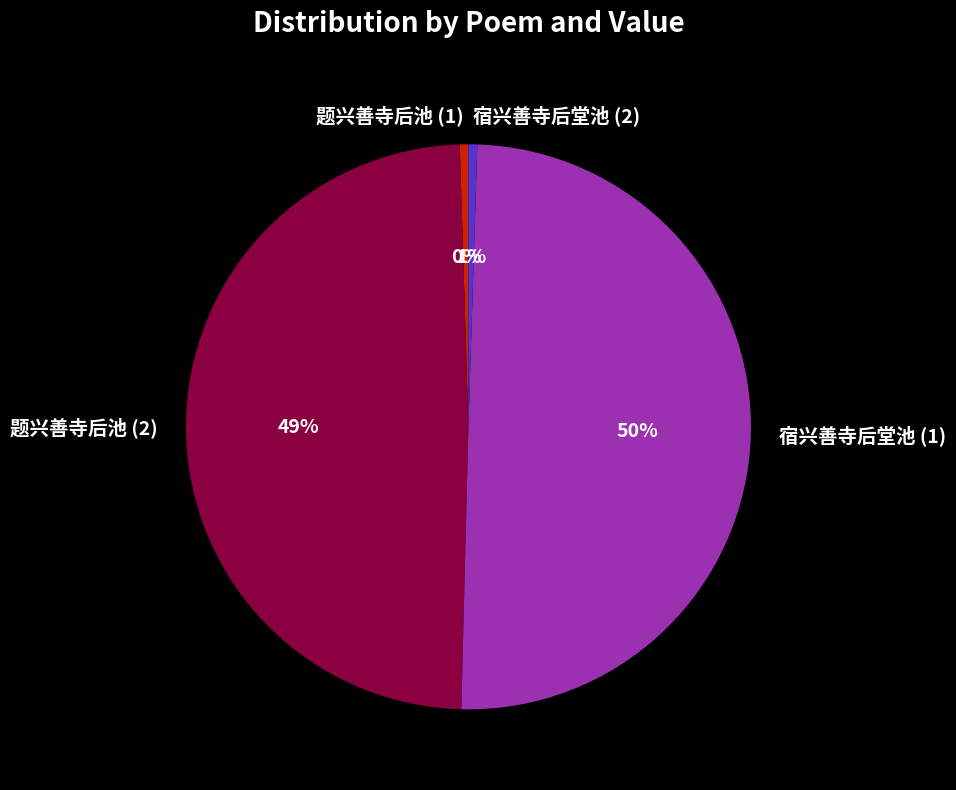

What percentage is the 题兴善寺后池 (2) slice, to the nearest percent?

49%